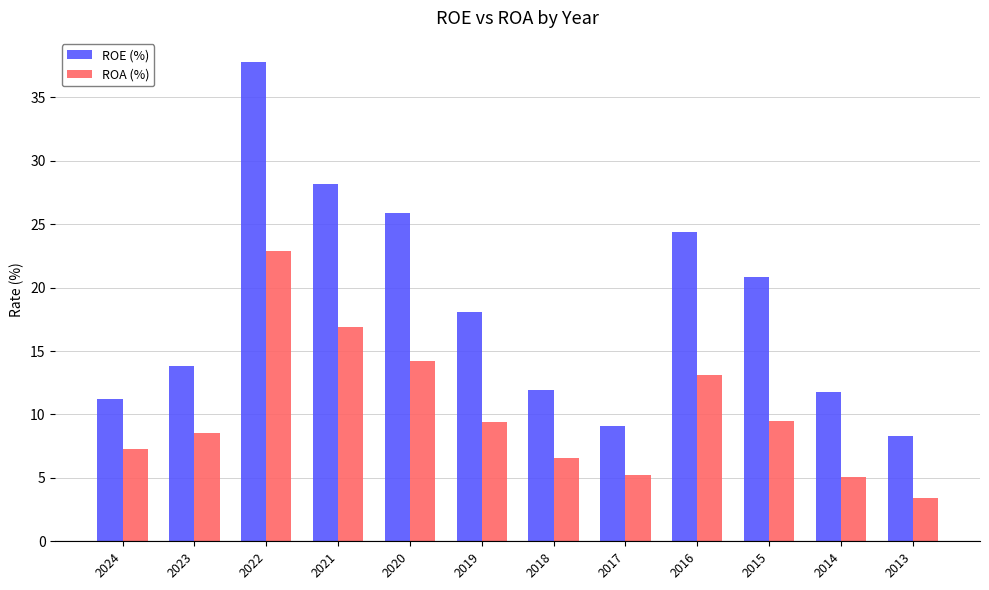

Are the bars horizontal?

No